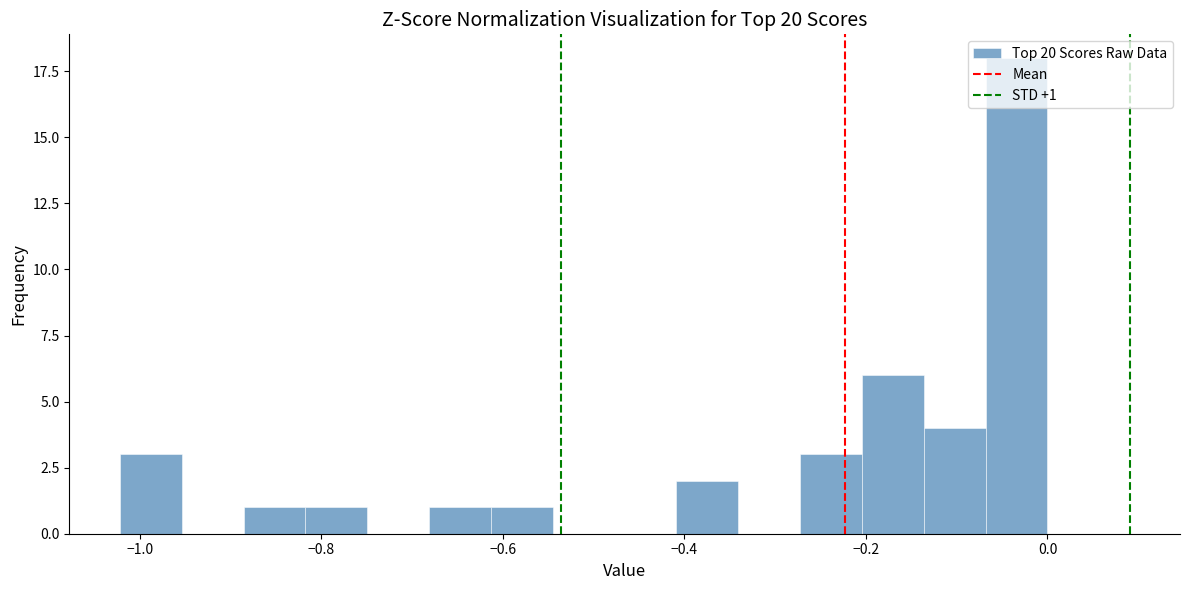

Around what value on the x-axis is the tallest bar? Give the approximate position of its centre, as read against the axis.

-0.04